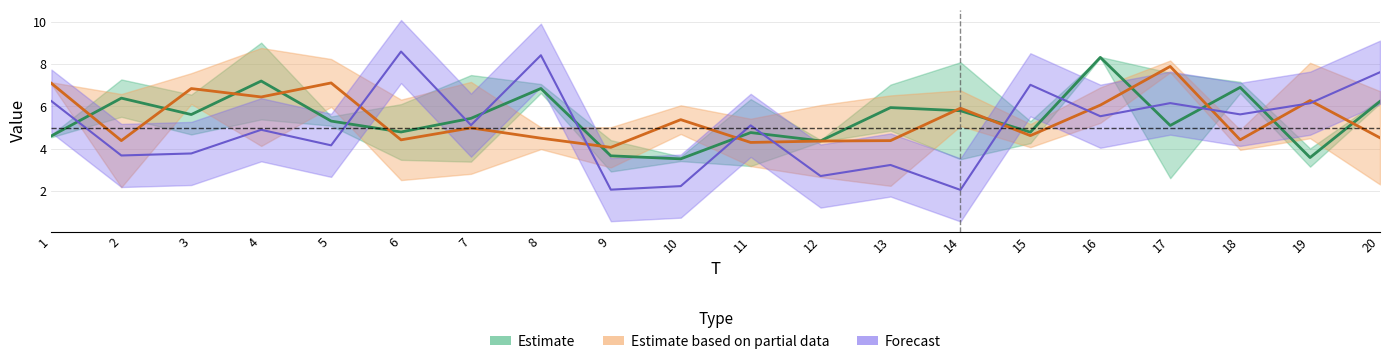

Where does the x2 series first go above 6?

2